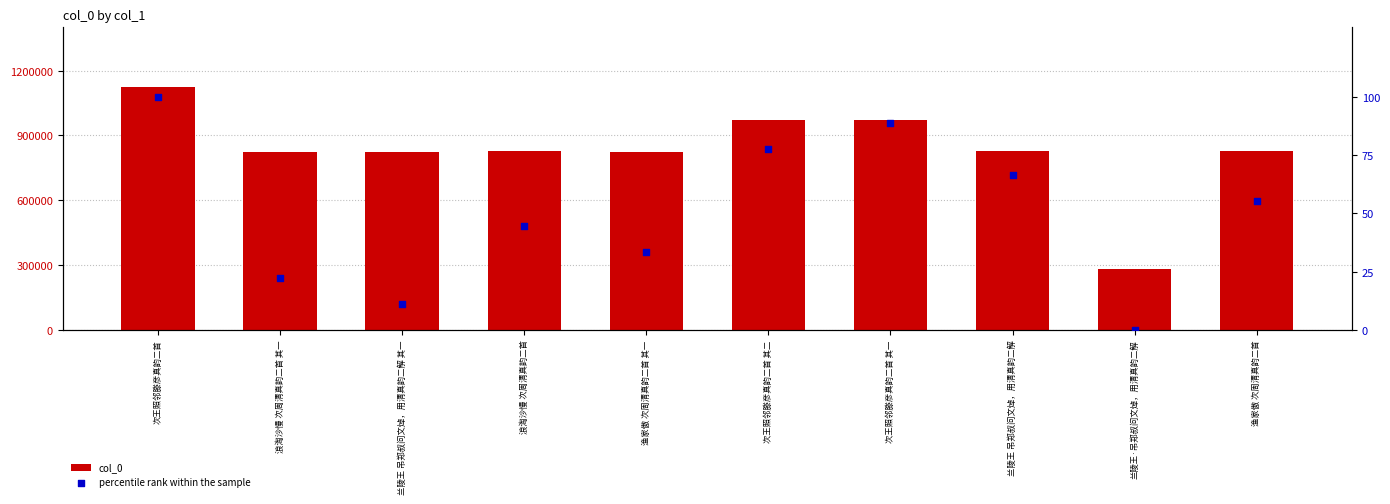

Which series reaches the minimum Y coordinate?

percentile rank within the sample